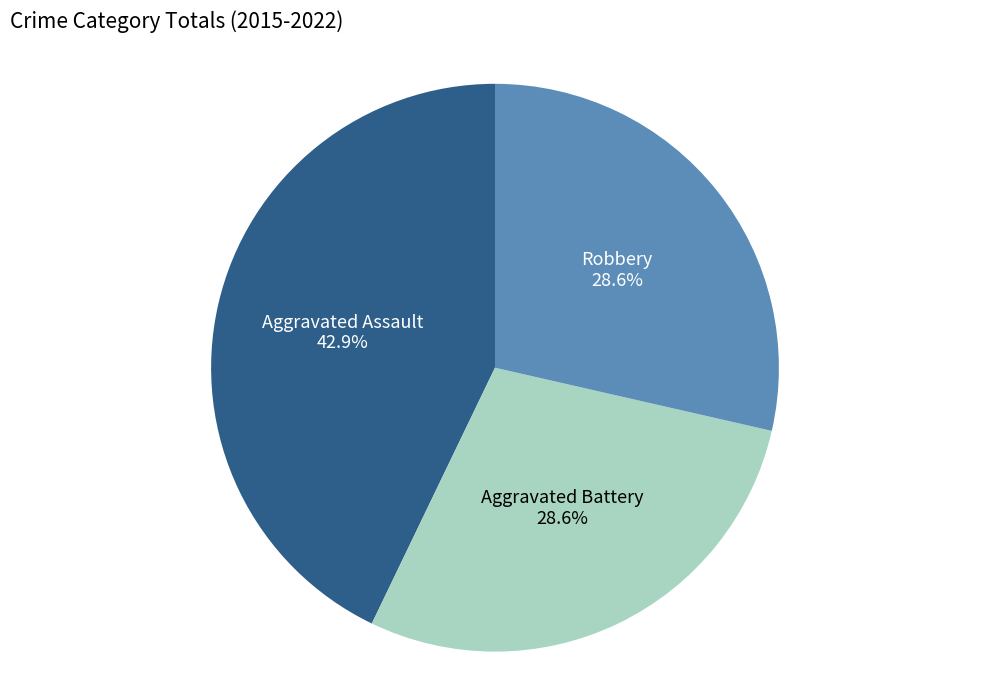

What percentage do Robbery and Aggravated Battery together represent?

57.1%